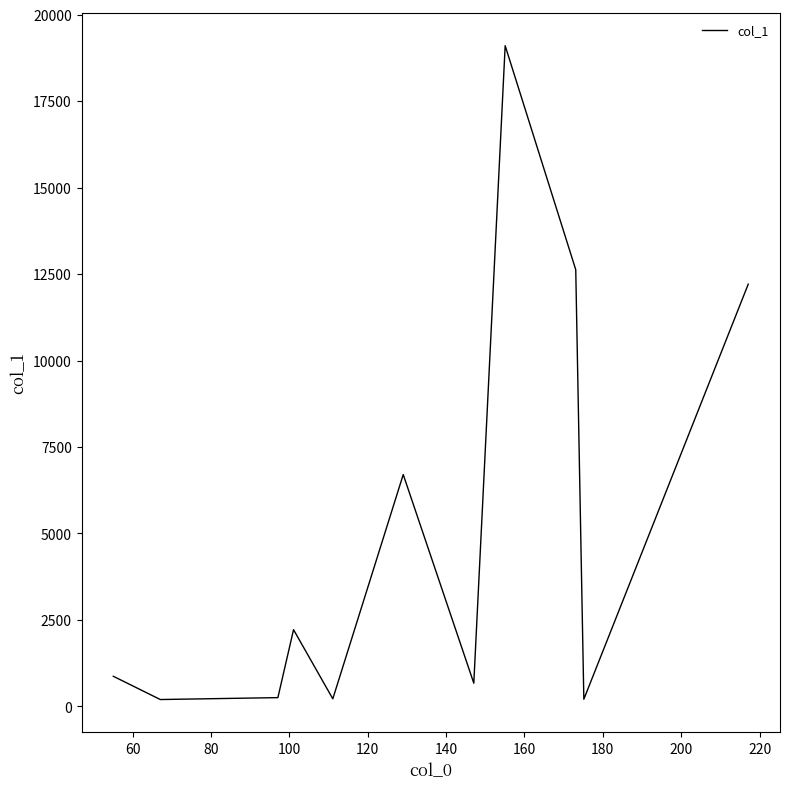

What is the greatest value displayed?

19104.8